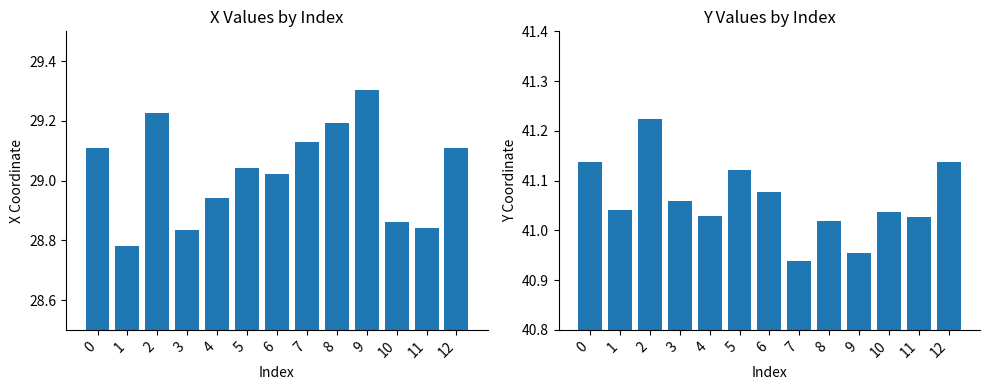

At which category is the sum across all series the highest?

2